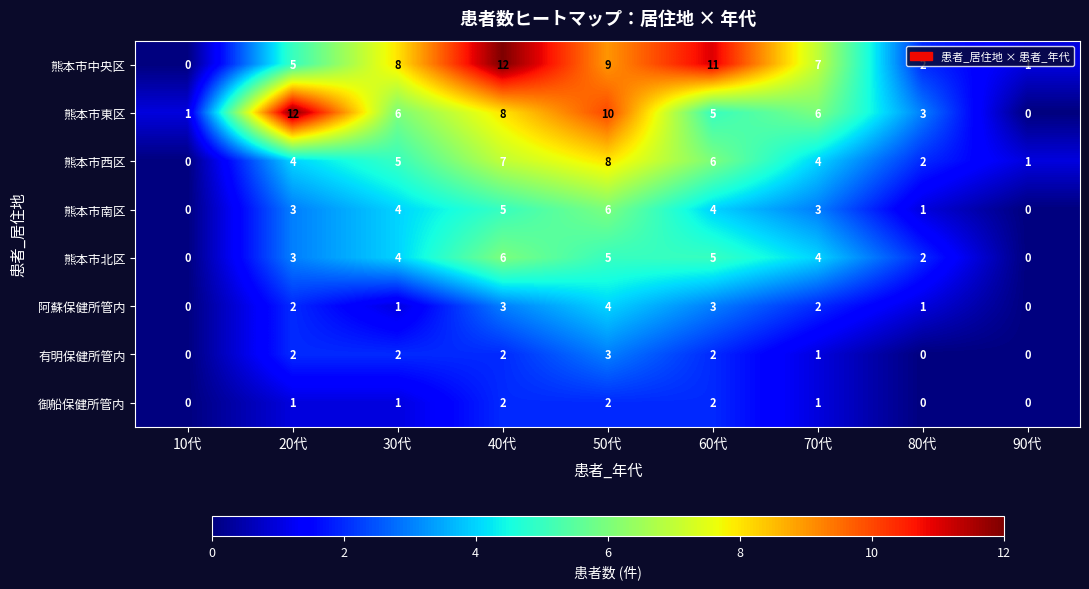

The 阿蘇保健所管内 series shows 7 at 50代. True or false?

False